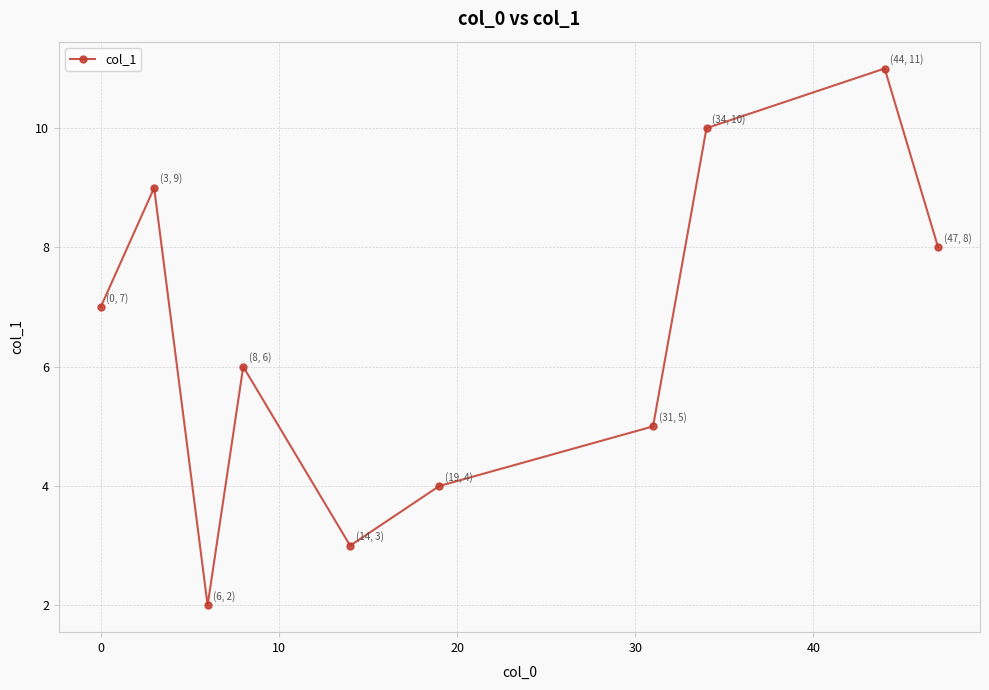

How many interior local valleys (lower than both neighbors) does the data have?

2